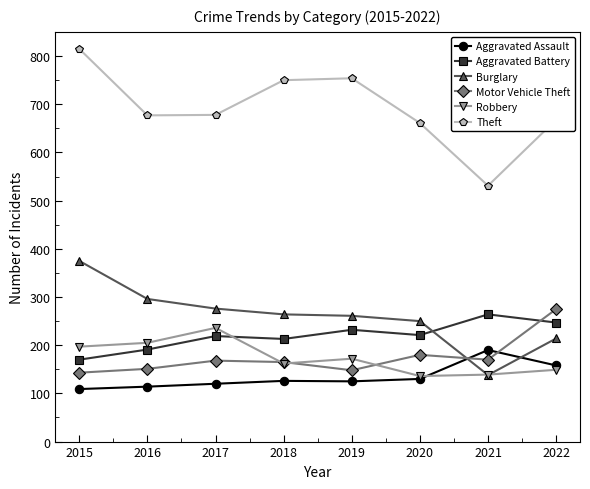

What is the minimum value shown in the chart?

109